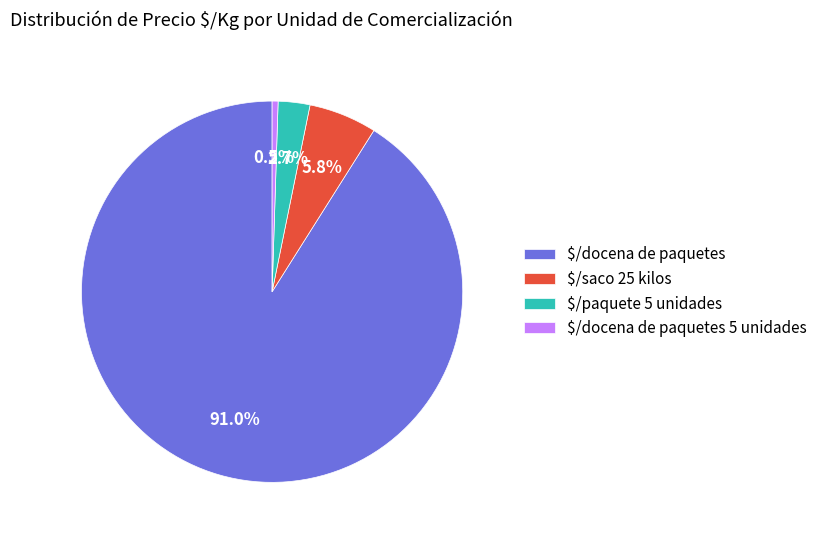

What is the smallest slice in the pie chart?

$/docena de paquetes 5 unidades